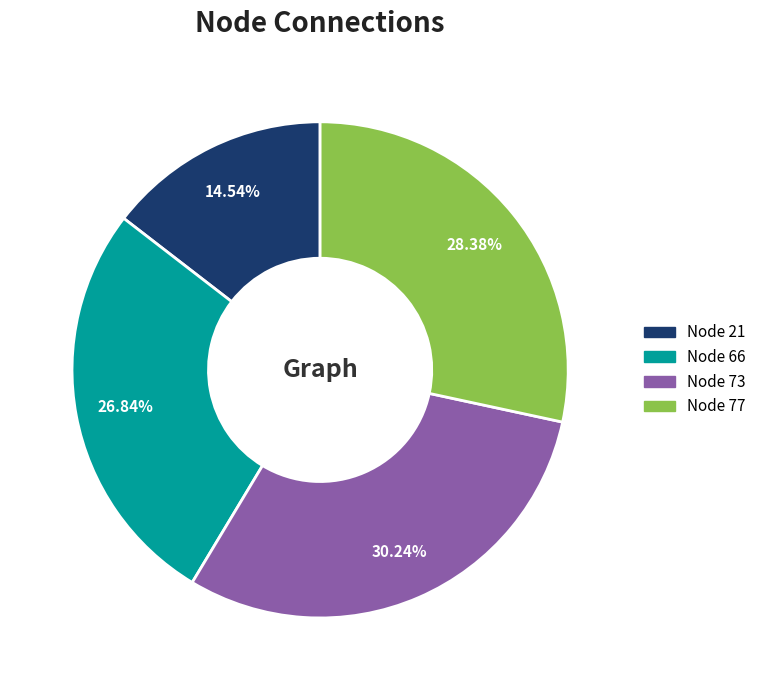

Is there a majority slice in this chart?

No